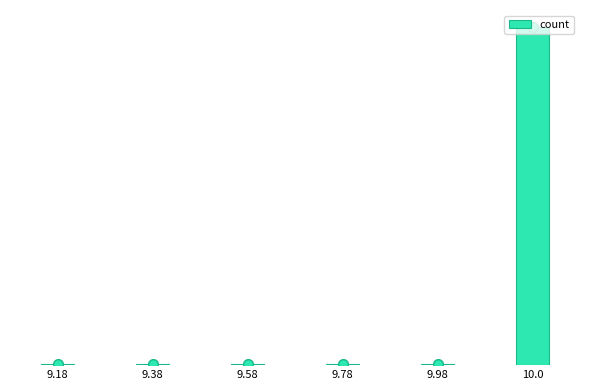

Is it true that the value at 9.58 is 1?

True